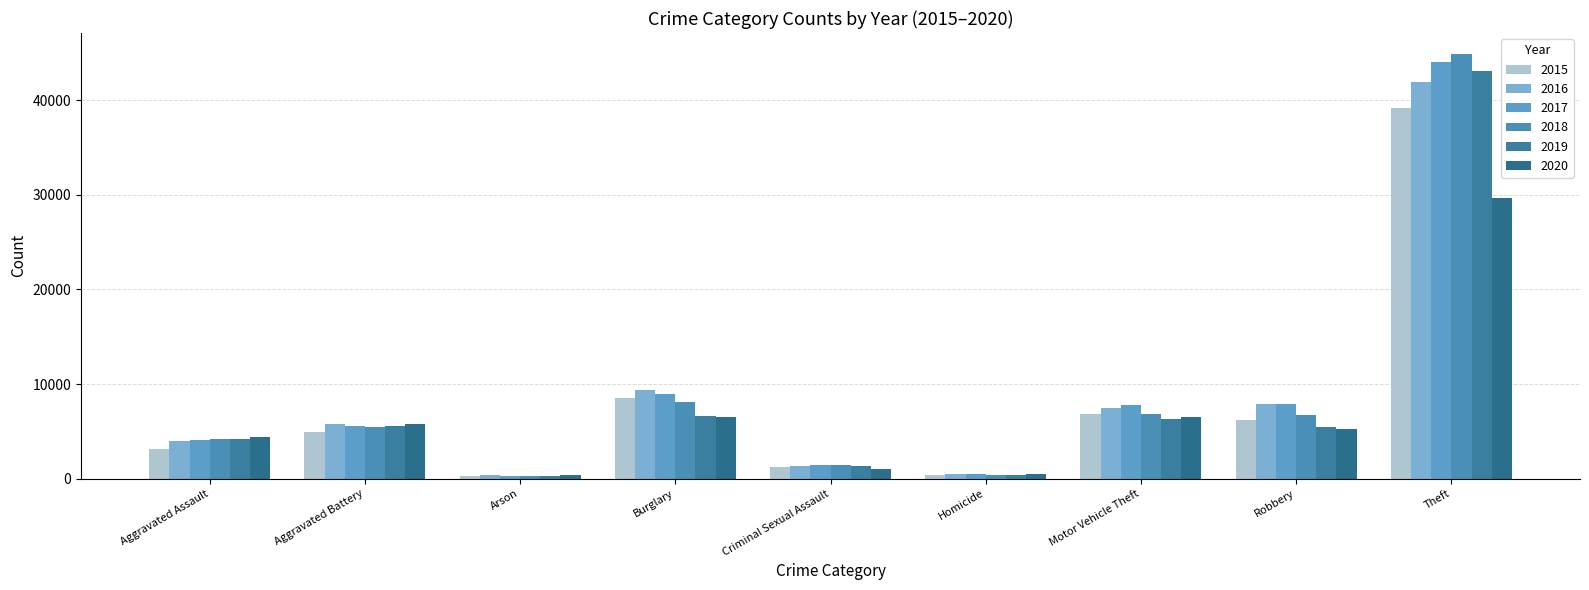

What is the average value of the 2019 series?

8132